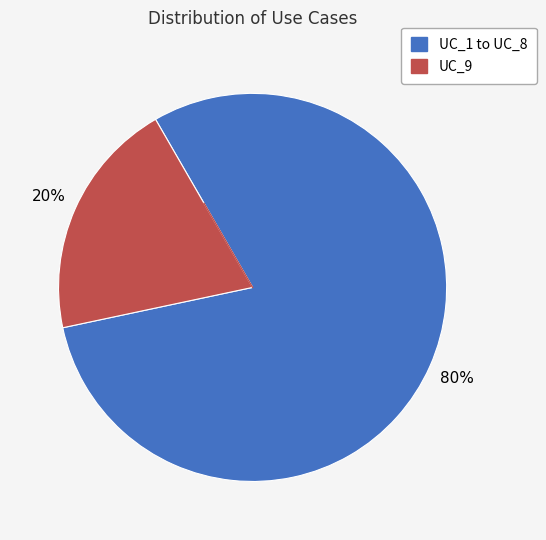

Is there a majority slice in this chart?

Yes